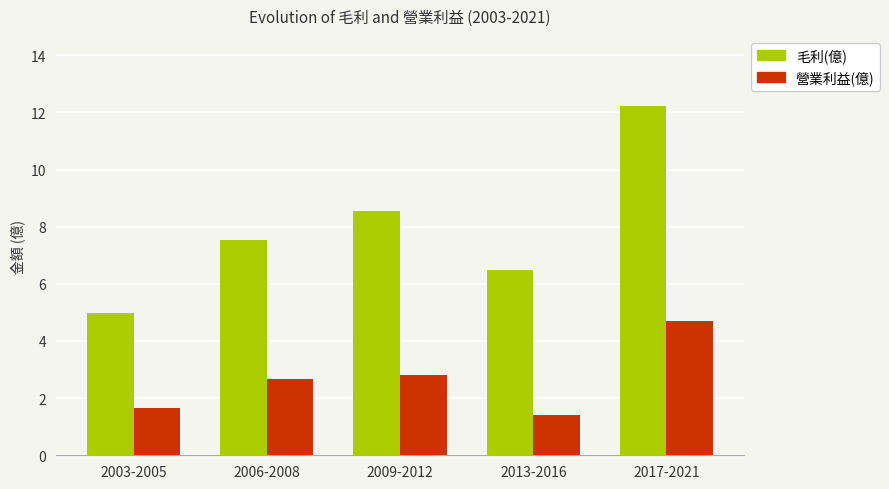

How many categories are shown in the chart?

5